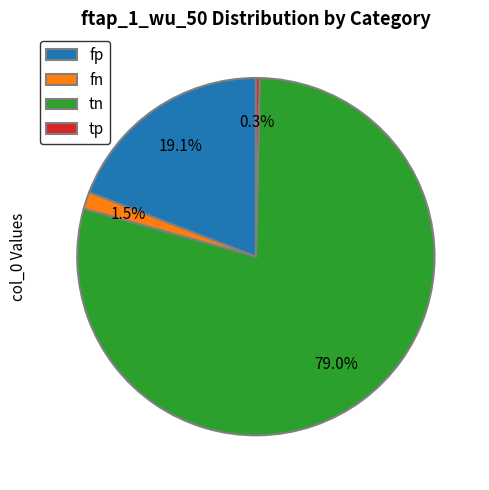

True or false: fp accounts for 19% of the total.

True